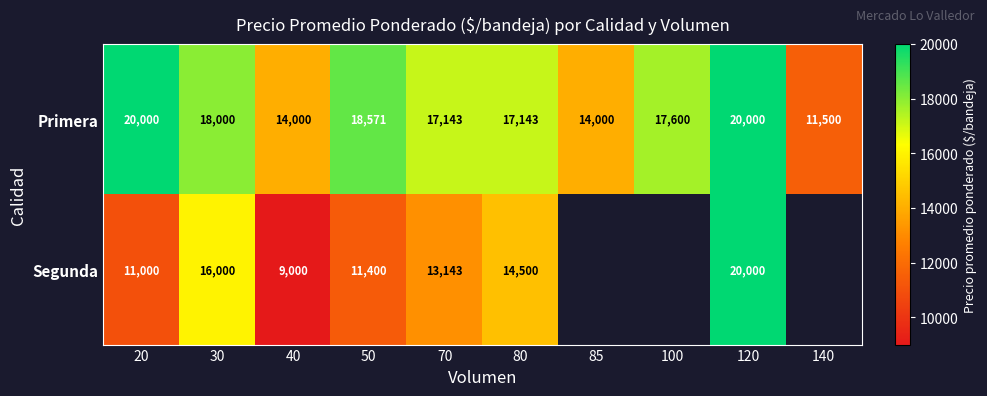

Is it true that Segunda equals 5546 at 50?

False